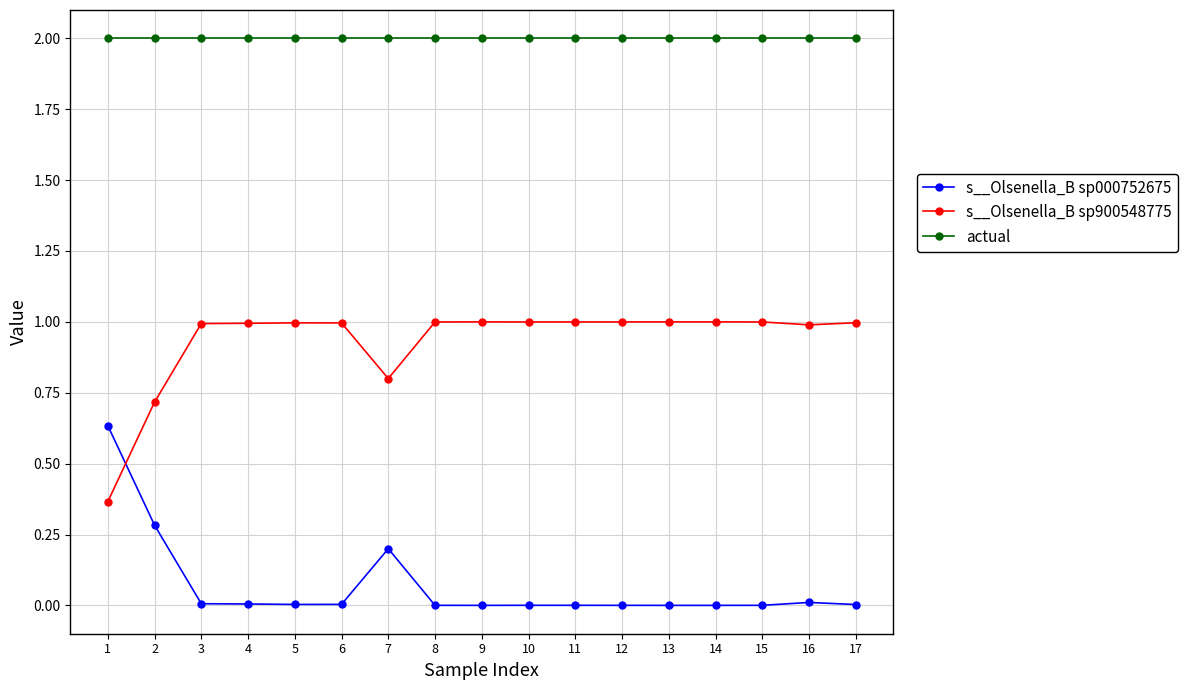

What is the average value of the actual series?

2.0